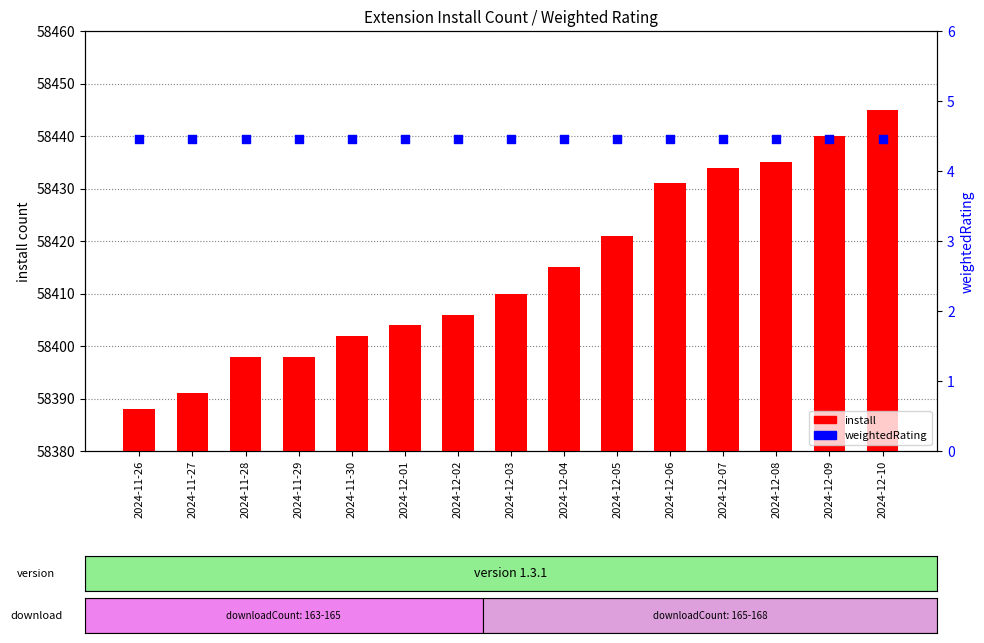

Which series contains the lowest Y value?

weightedRating